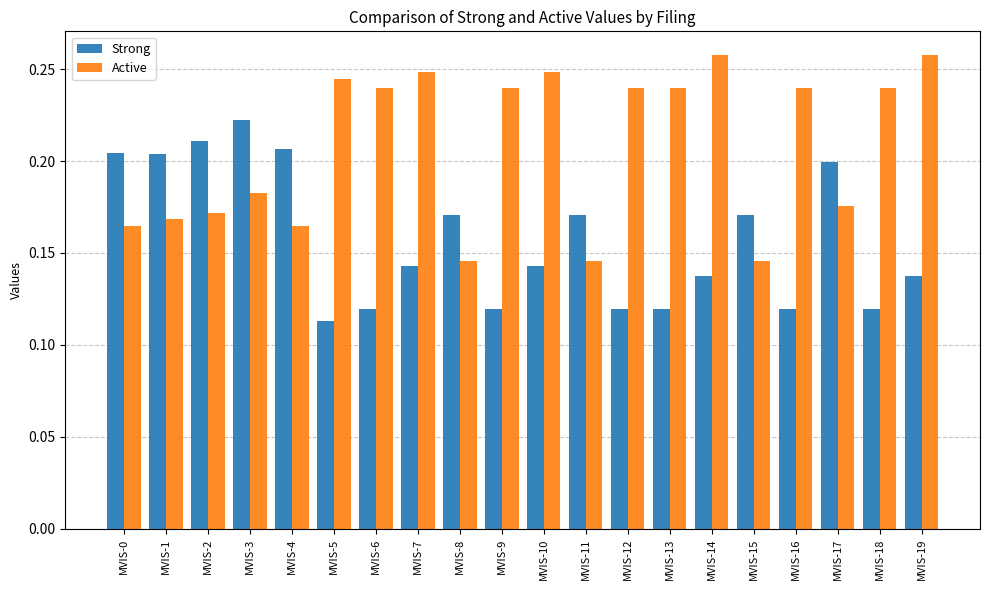

Which category has the highest value in the Strong series?

MVIS-3